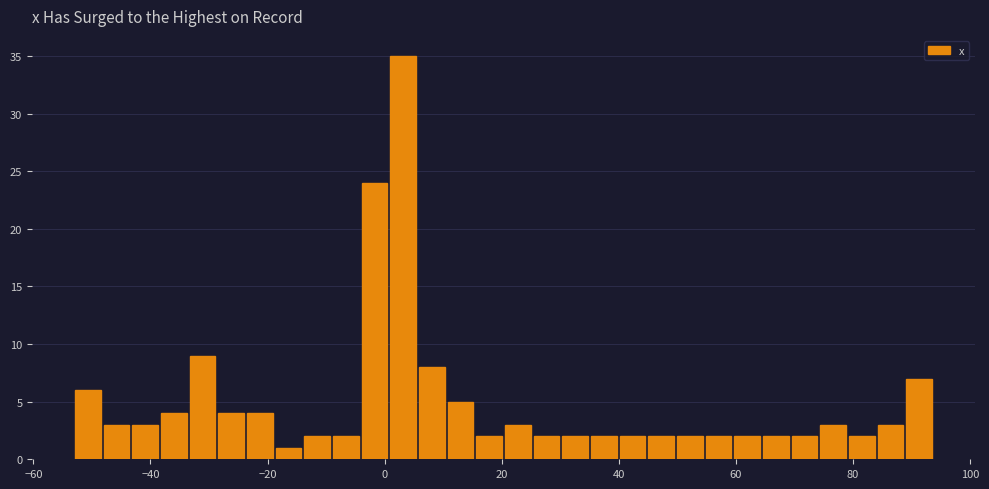

Around what value on the x-axis is the tallest bar? Give the approximate position of its centre, as read against the axis.

4